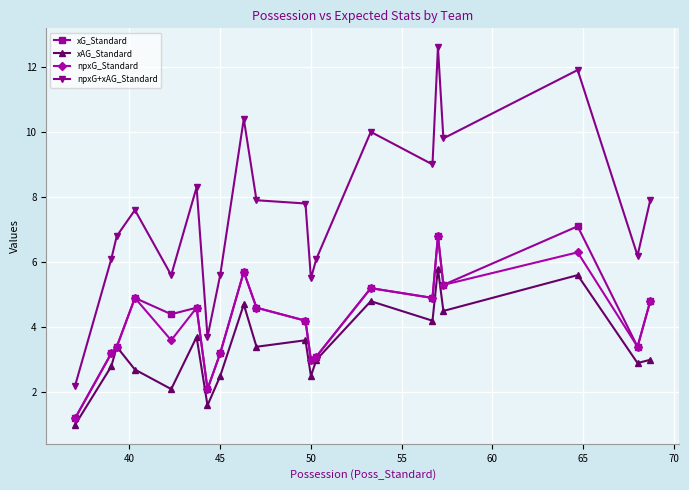

What is the value of the npxG+xAG_Standard point at the 12th from the left?

5.5